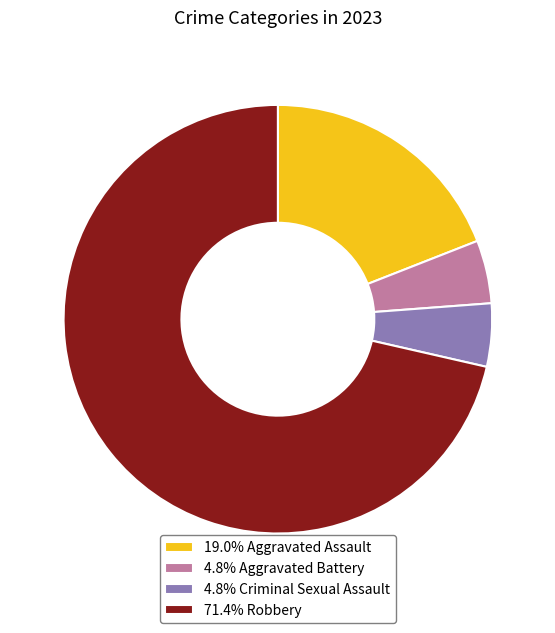

Is the sum of 4.8% Aggravated Battery and 71.4% Robbery greater than half?

Yes